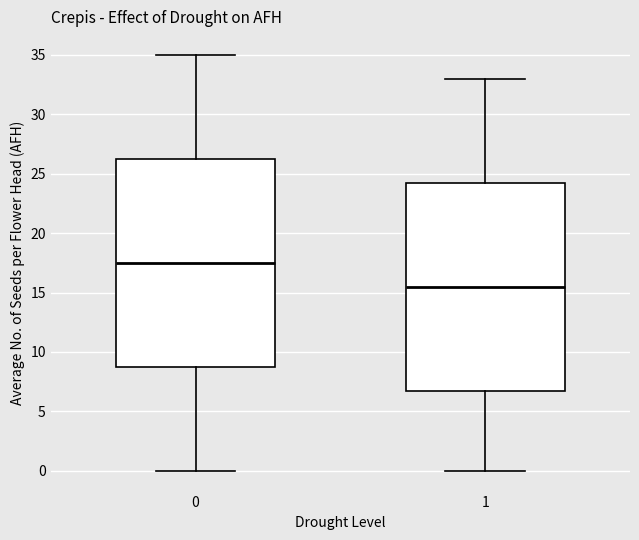

Reading left to right, transcribe this box plot: for each box, give where its median line is, the range the box spans, and where its two whiskers end, as read against the y-axis. The values are not printed on the chart, so give them approximately, as read against the axis.

0: median 17.5, box 9.0 to 26.5, whiskers 0.0 to 35.0
1: median 15.5, box 7.0 to 24.5, whiskers 0.0 to 33.0